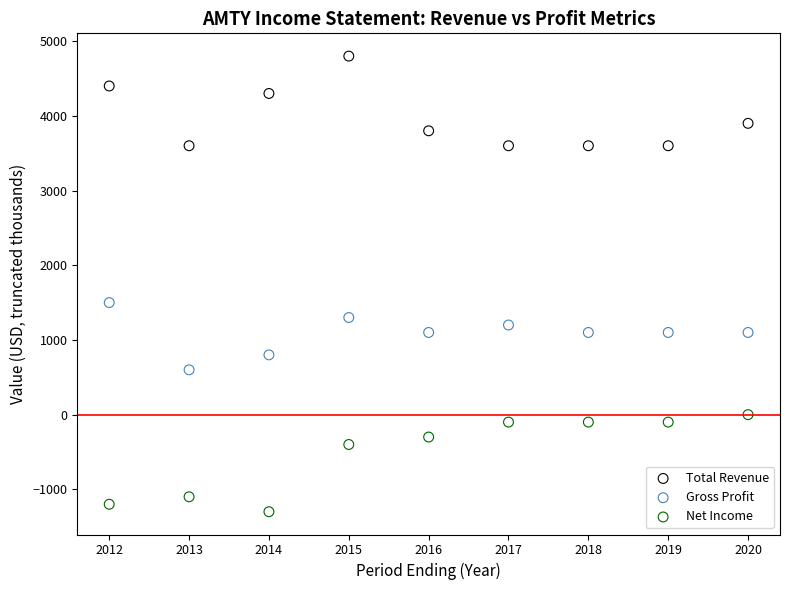

What are all the series names shown in the legend?

Total Revenue, Gross Profit, Net Income